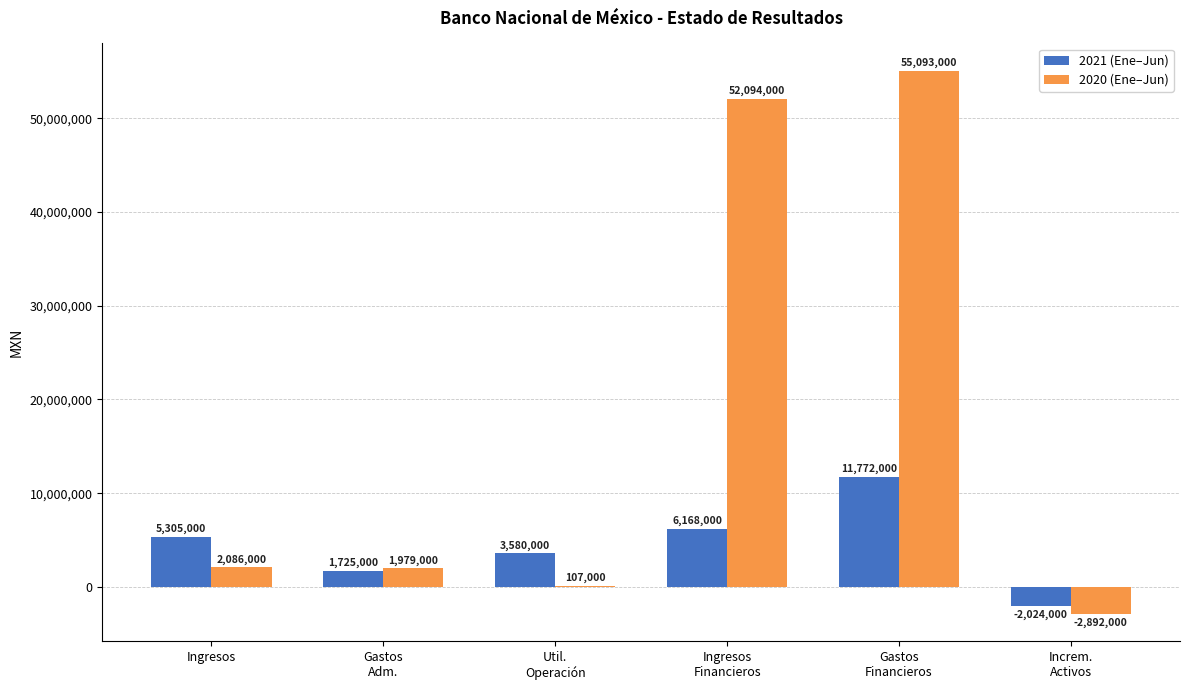

Is the value of 2021 (Ene–Jun) at Ingresos
Financieros greater than the value of 2020 (Ene–Jun) at Ingresos
Financieros?

No